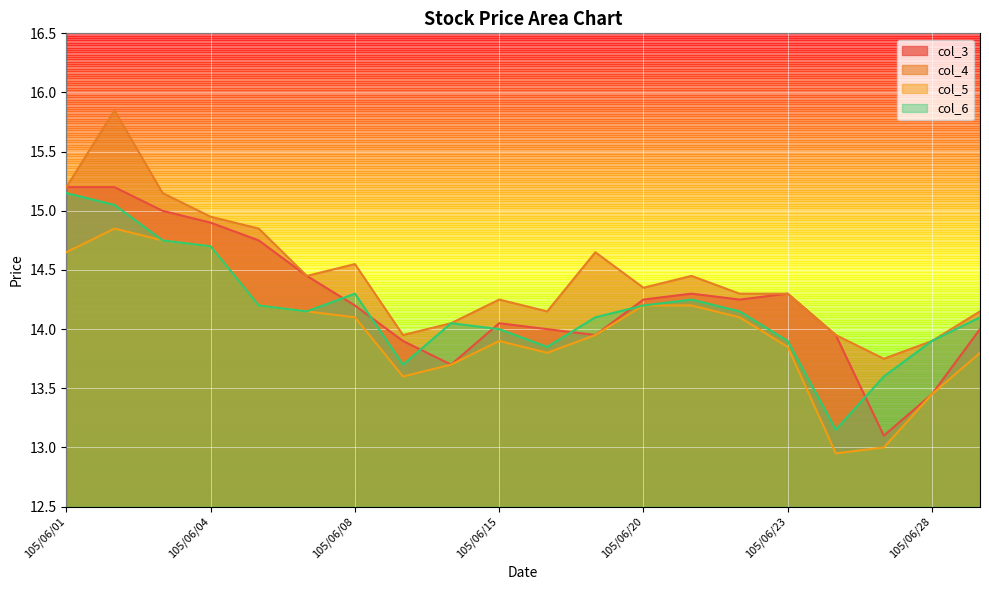

Which series has the largest total across all categories?

col_4